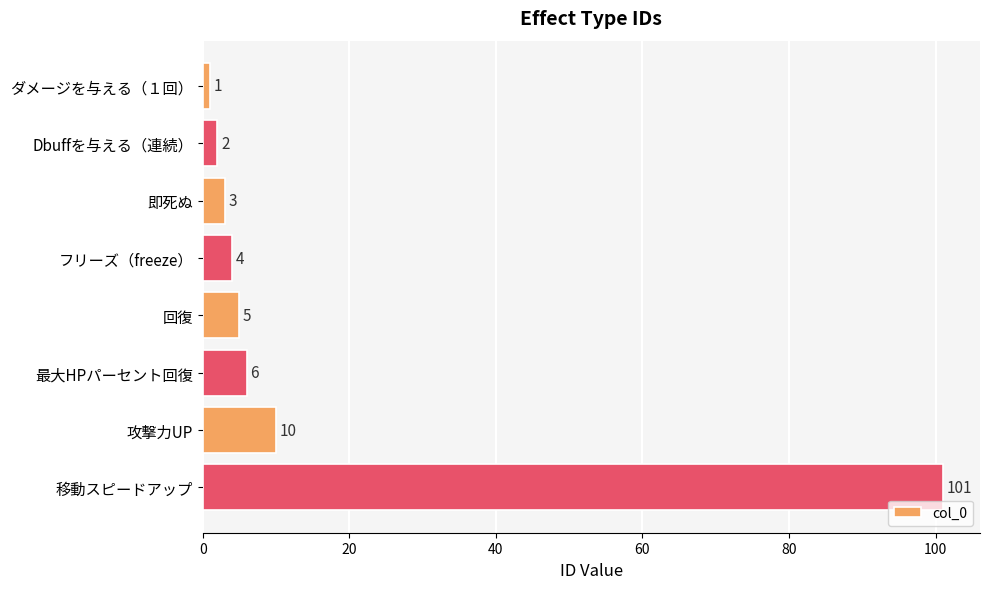

What is the ratio of the value at 最大HPパーセント回復 to the value at 攻撃力UP?

0.6